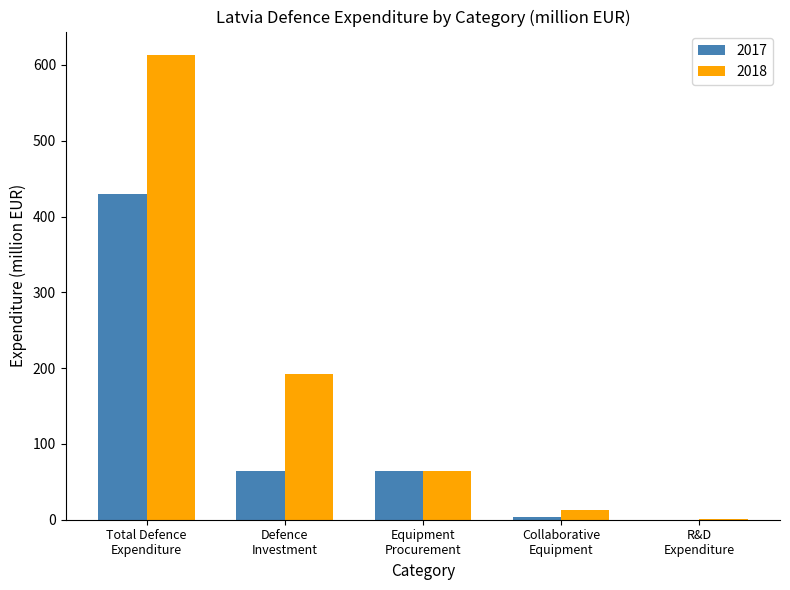

What is the maximum value for 2017?

429.7